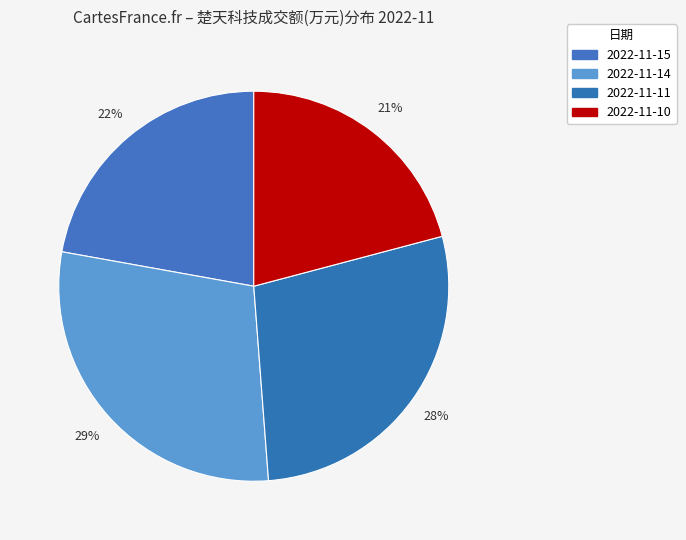

Count the number of slices in the pie.

4